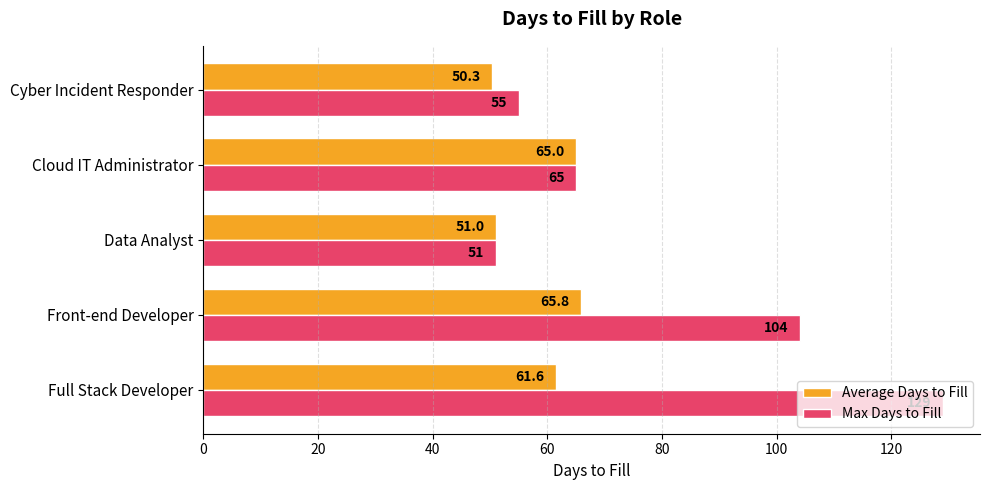

What is the difference between the second highest and second lowest values in the Average Days to Fill series?

14.0